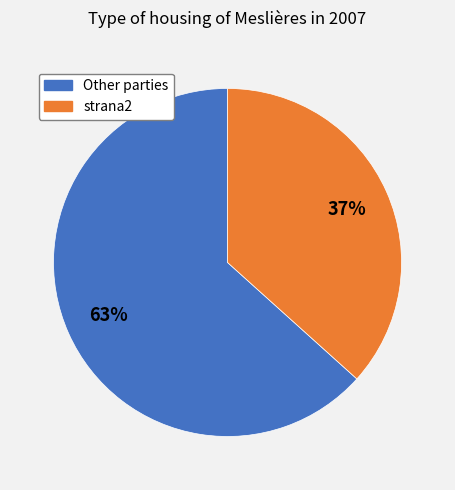

Is there any slice that represents more than half of the pie?

Yes